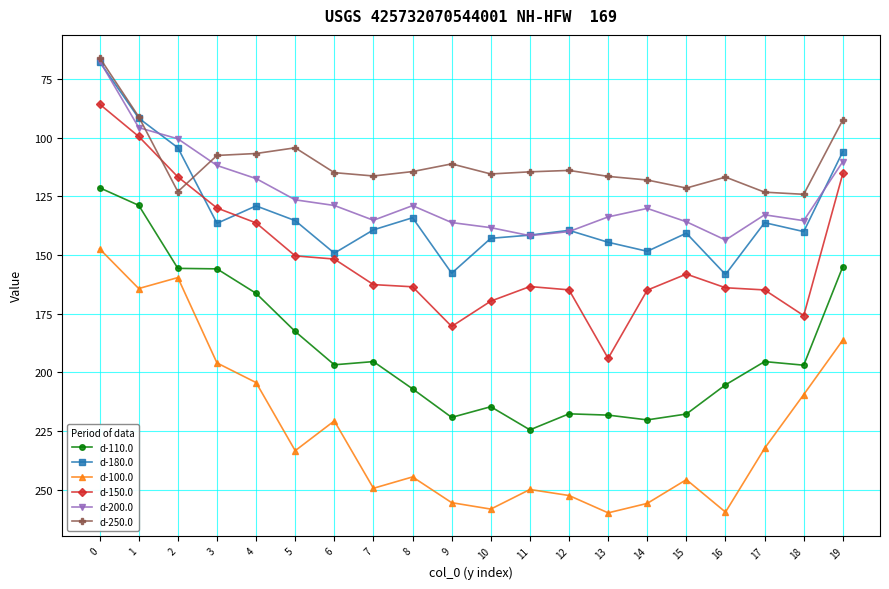

What is the difference between the highest and lowest values at 13?

143.4